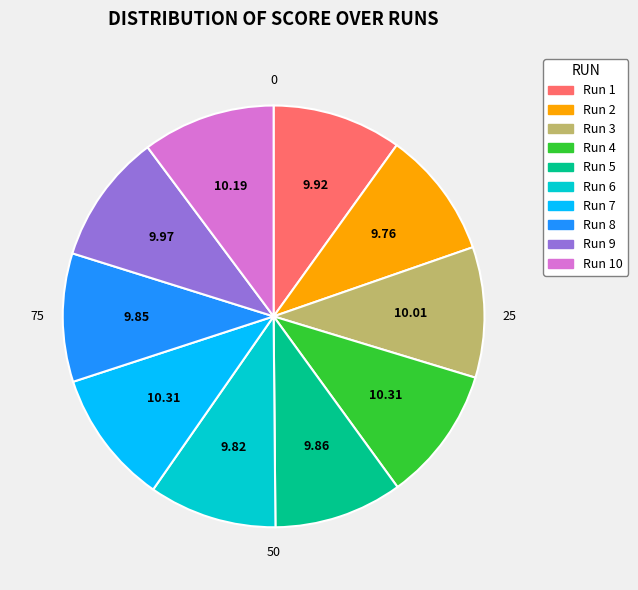

Which has a higher value, 3 or 8?

3